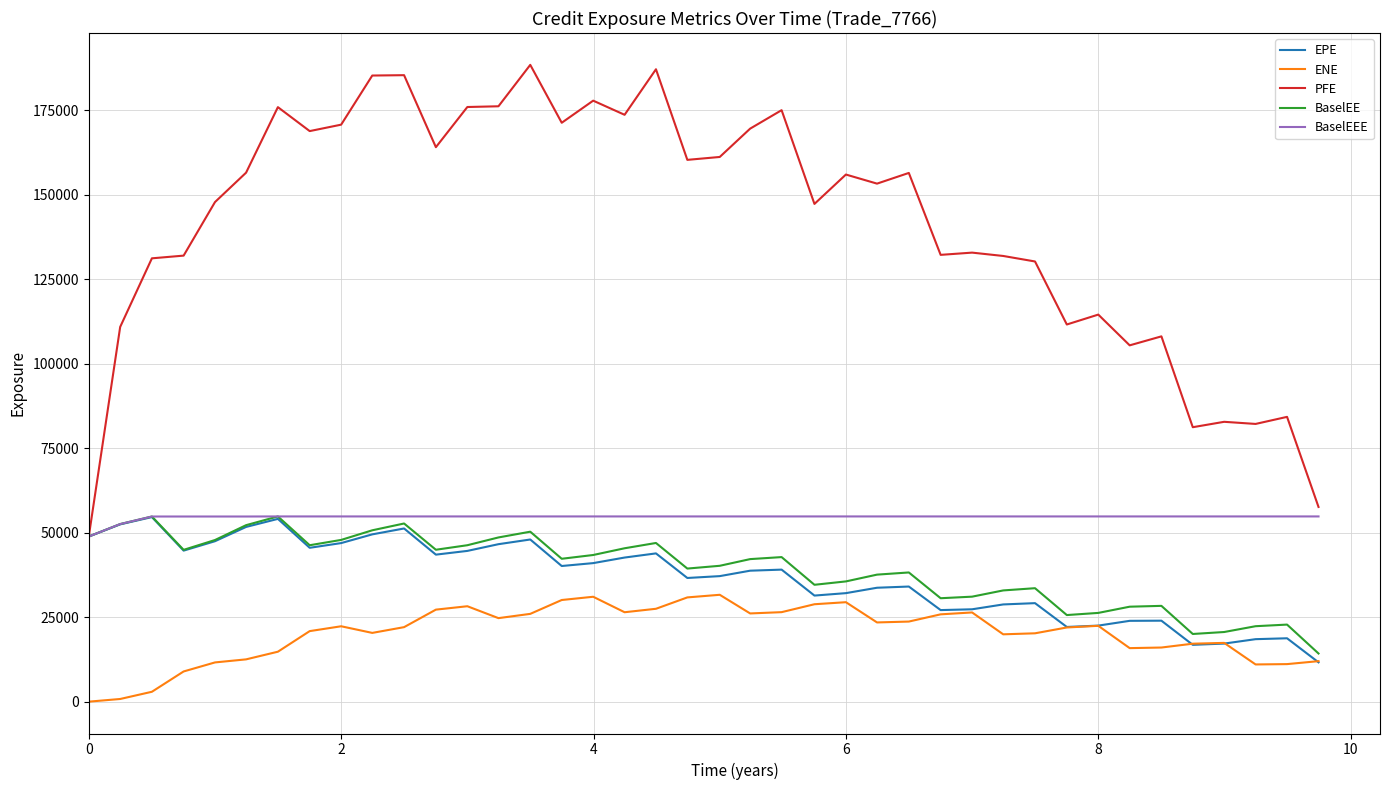

What is the minimum value for PFE?

48866.2